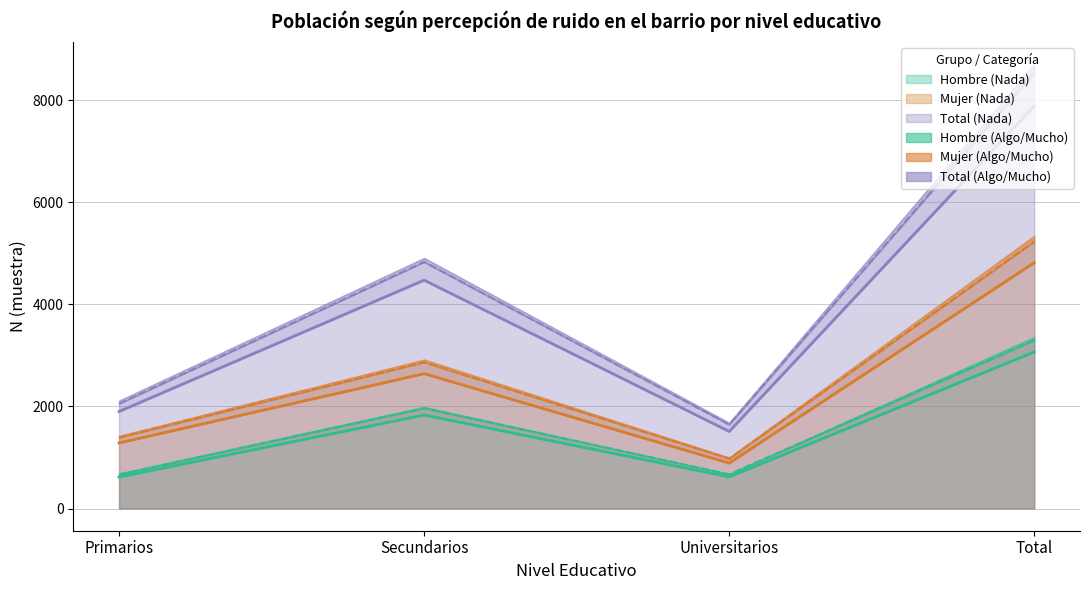

Where is Mujer (Nada) nearest to the value 2853?

Secundarios